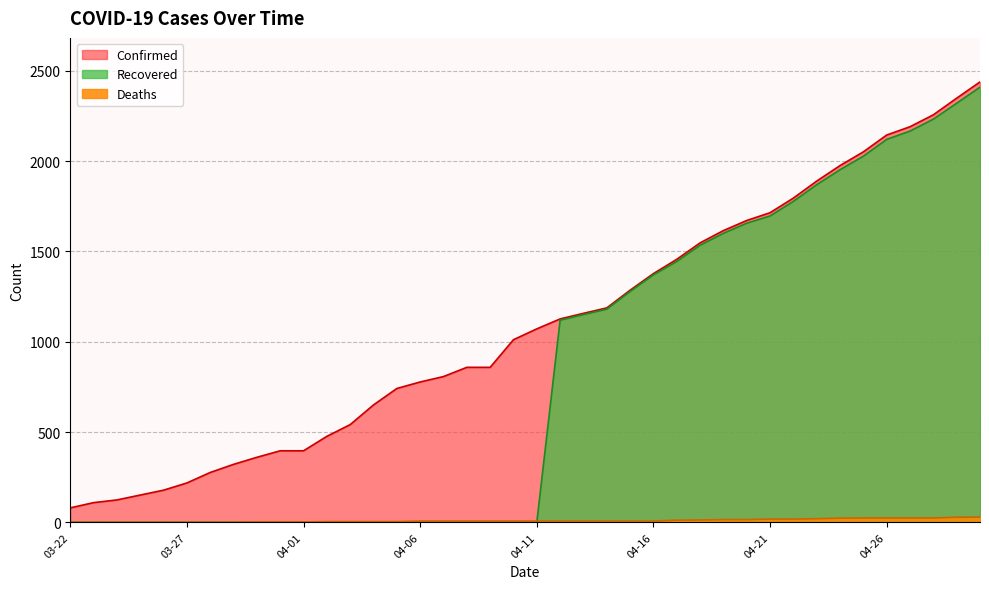

What is the maximum value for Confirmed?

2438